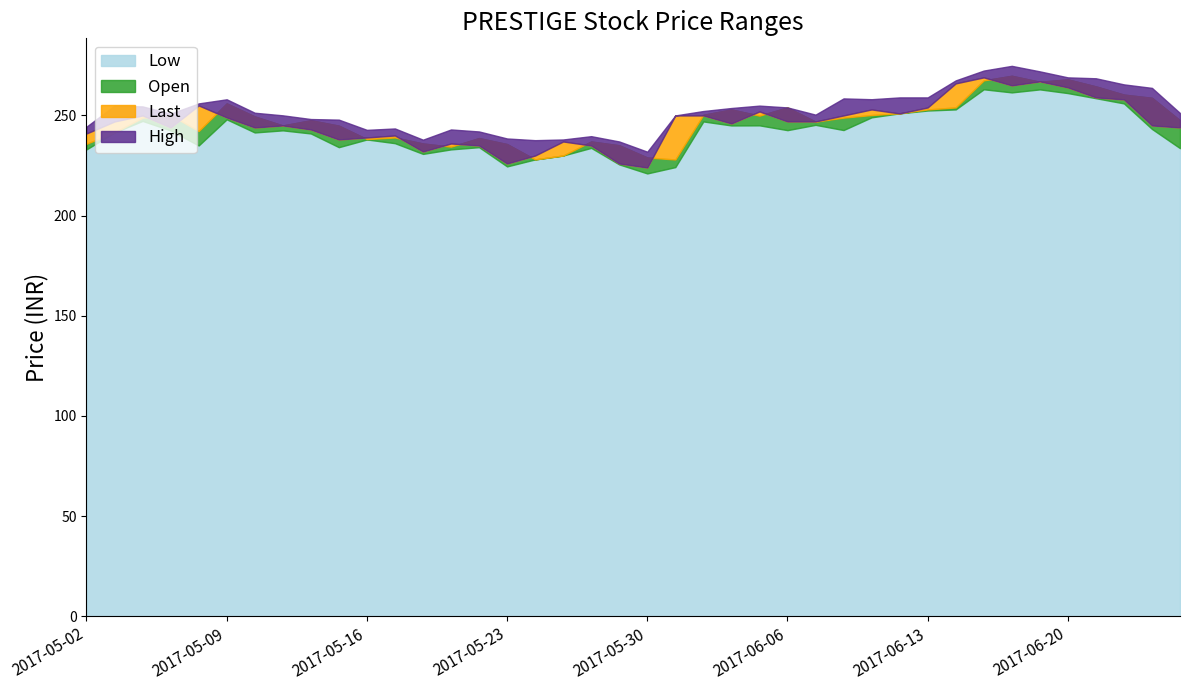

The High series shows 239.7 at 2017-05-26. True or false?

True